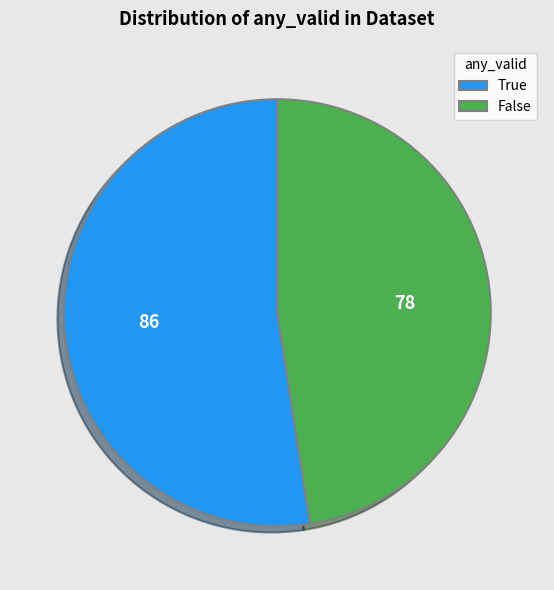

Which category accounts for the majority?

True